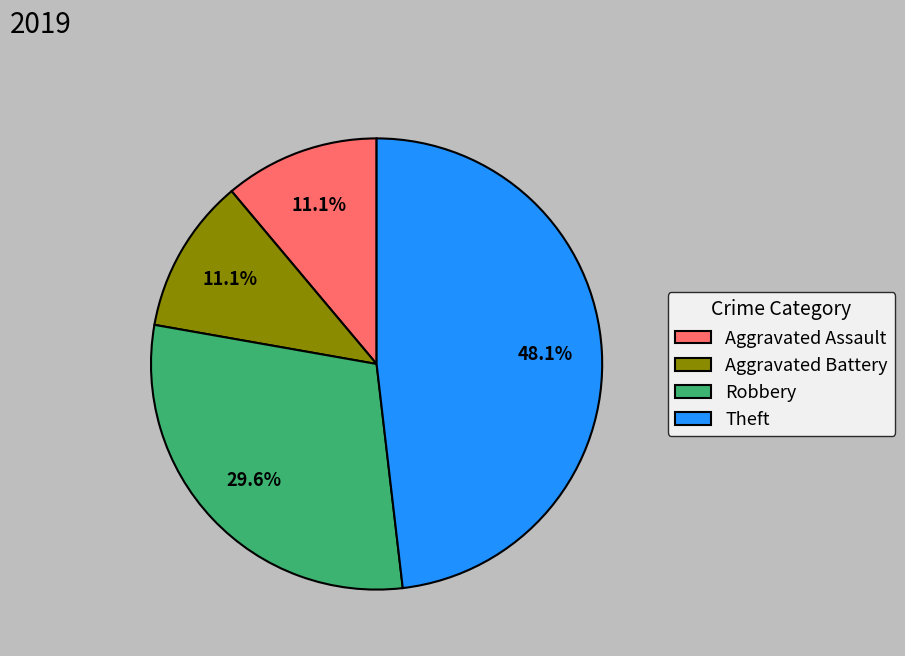

What percentage is the Aggravated Battery slice, to the nearest percent?

11%